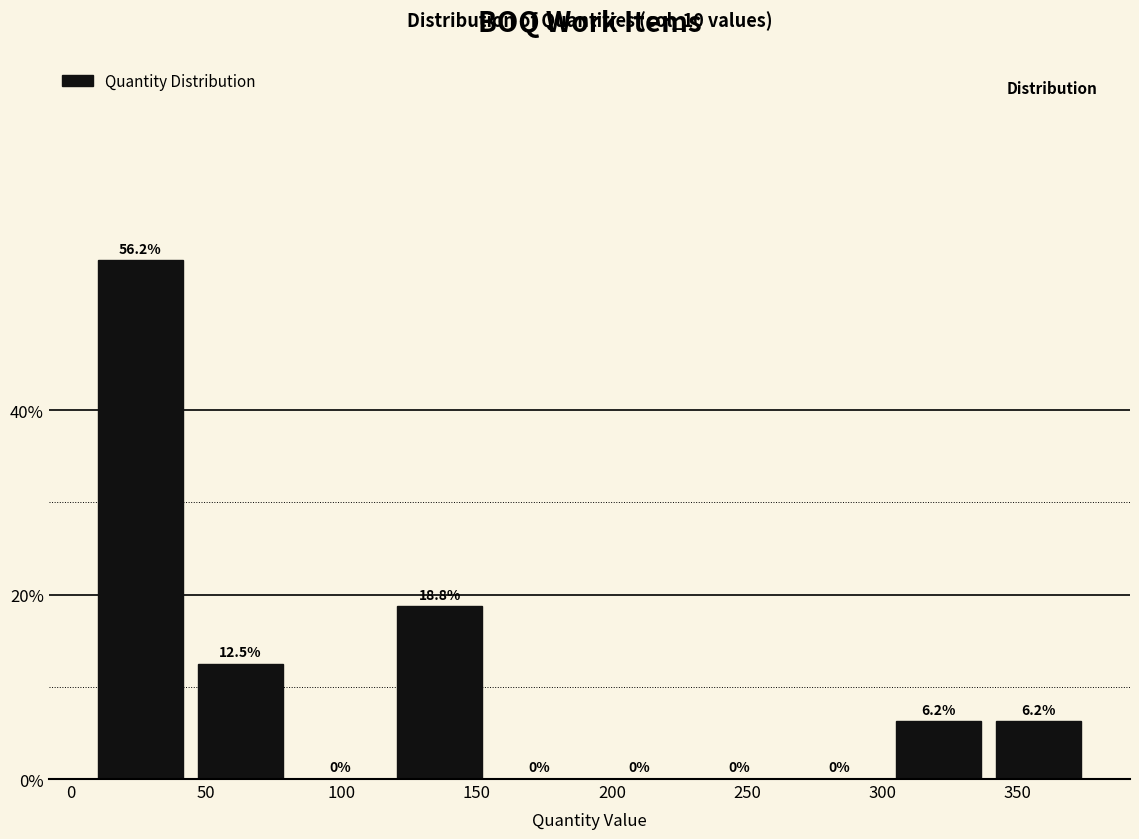

Reading left to right, list every bar in this chart as the range it spans on the x-axis followed by its height. The bar edges are not printed on the chart, so give them approximately, as read against the axis.

5 to 45: 56.2
45 to 80: 12.5
80 to 120: 0.0
120 to 155: 18.8
155 to 190: 0.0
190 to 230: 0.0
230 to 265: 0.0
265 to 300: 0.0
300 to 340: 6.2
340 to 375: 6.2